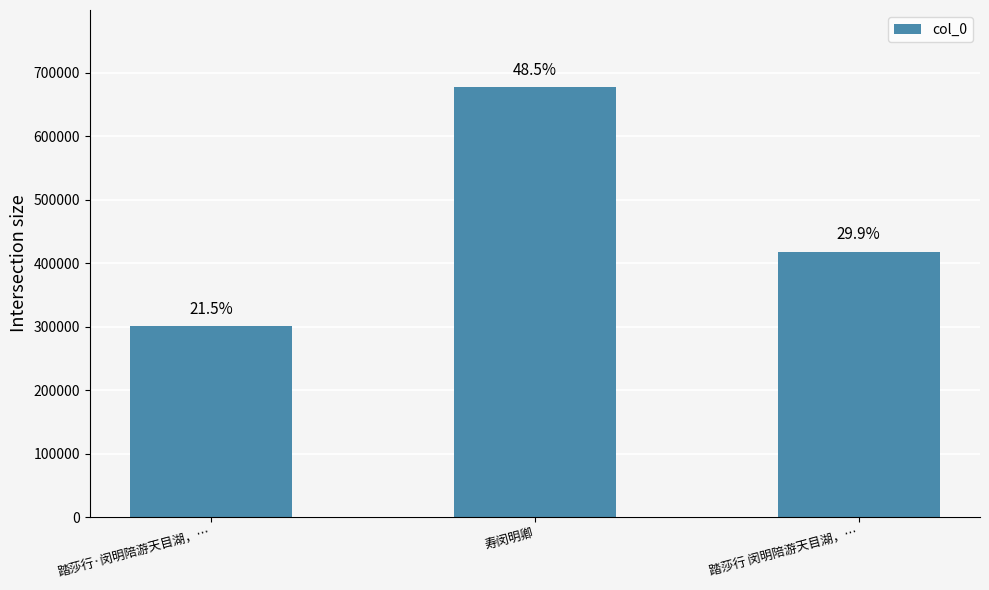

True or false: the data shows 300480 at 踏莎行·闵明陪游天目湖，….

True